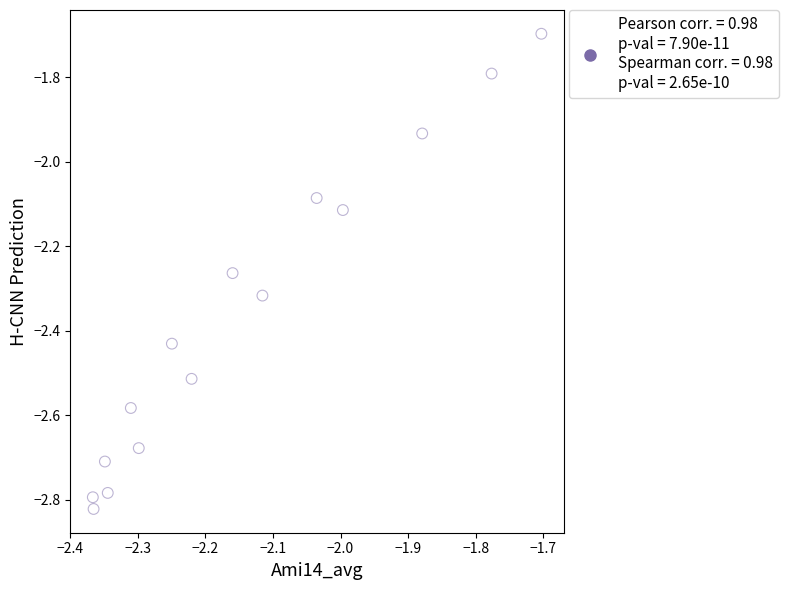

What is the range of Y values (max minus min)?

1.1